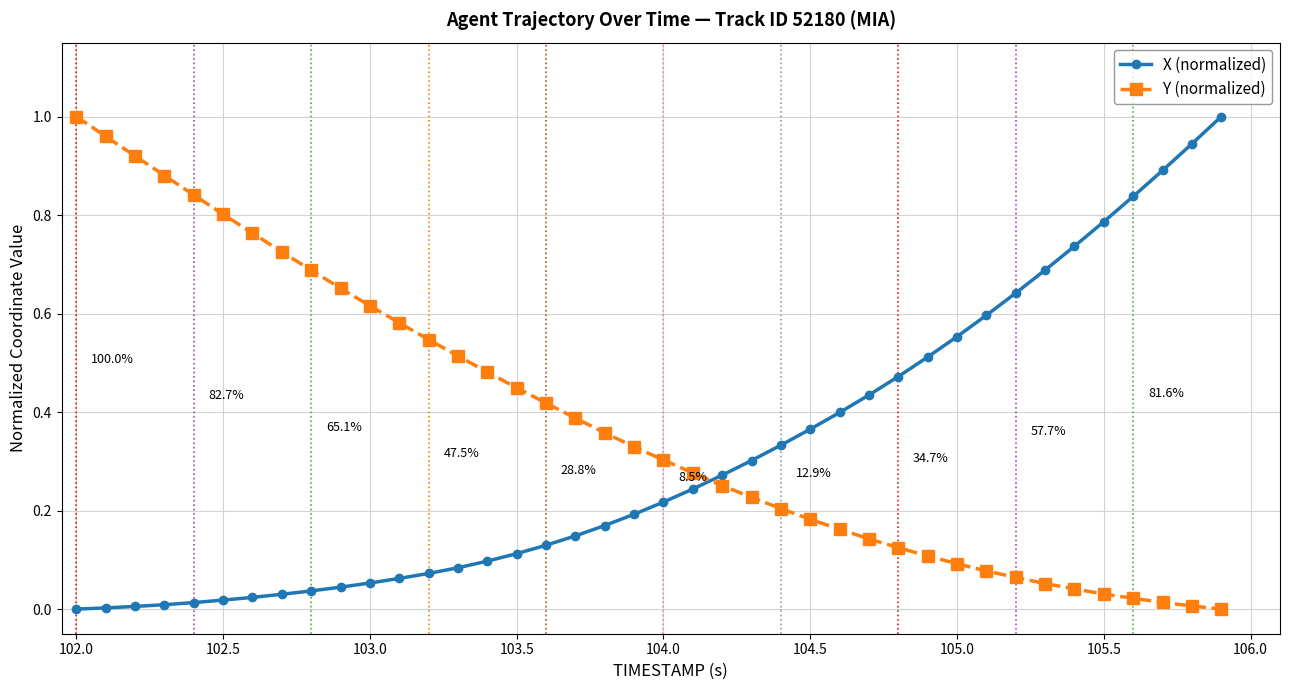

What is the sum of all Y (normalized) values?

15.3